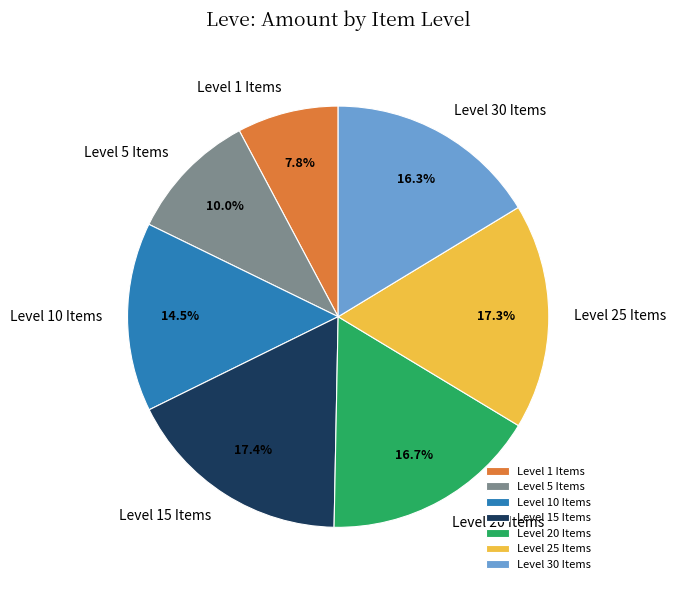

Which slice is the smallest?

Level 1 Items